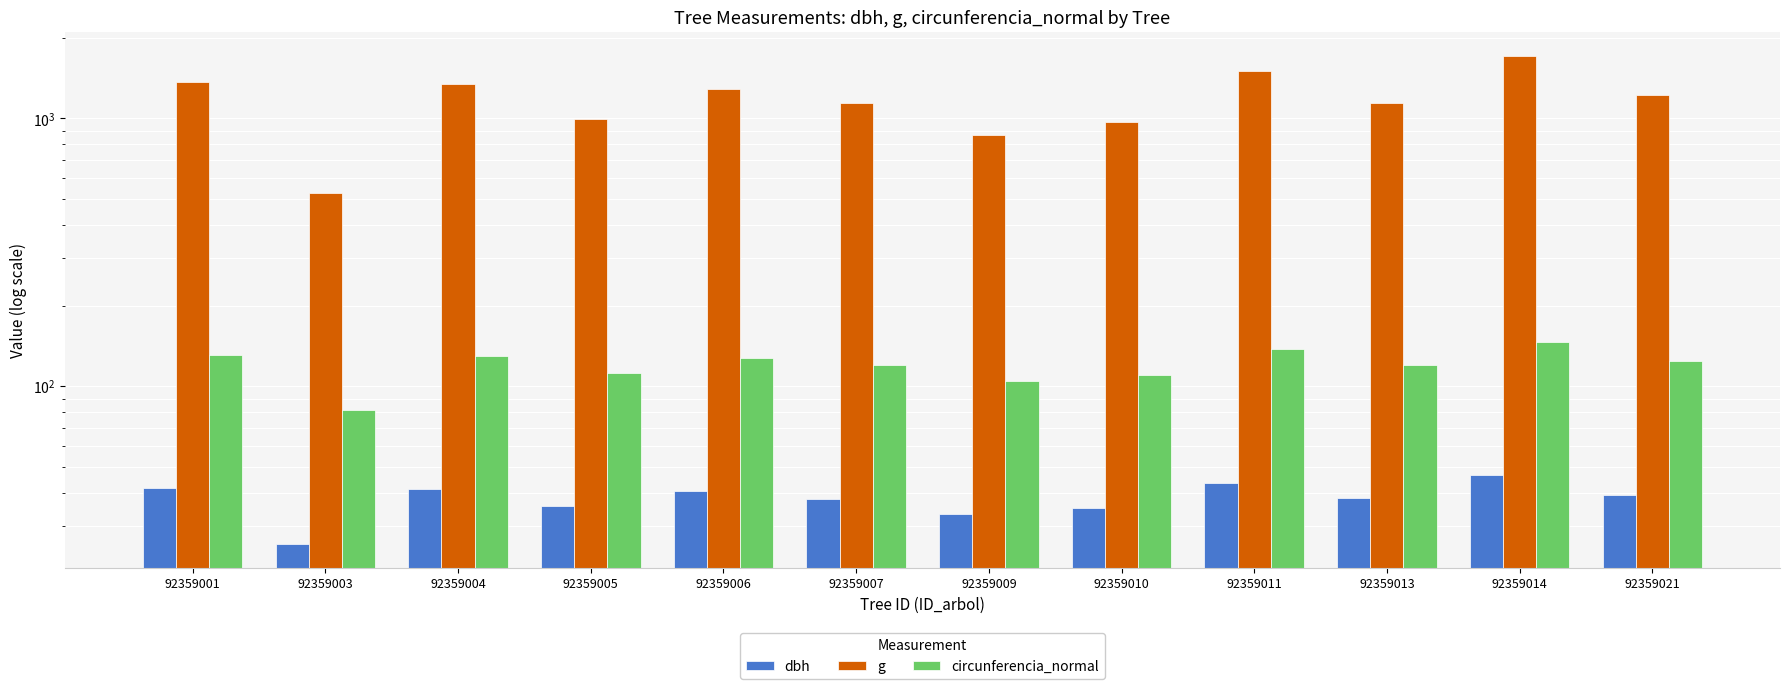

What is the value of the dbh bar at the 2nd from the left?

25.9